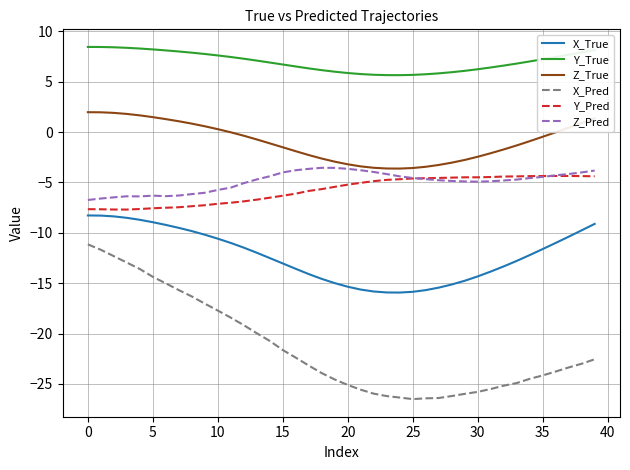

Which series has the largest total across all categories?

Y_True